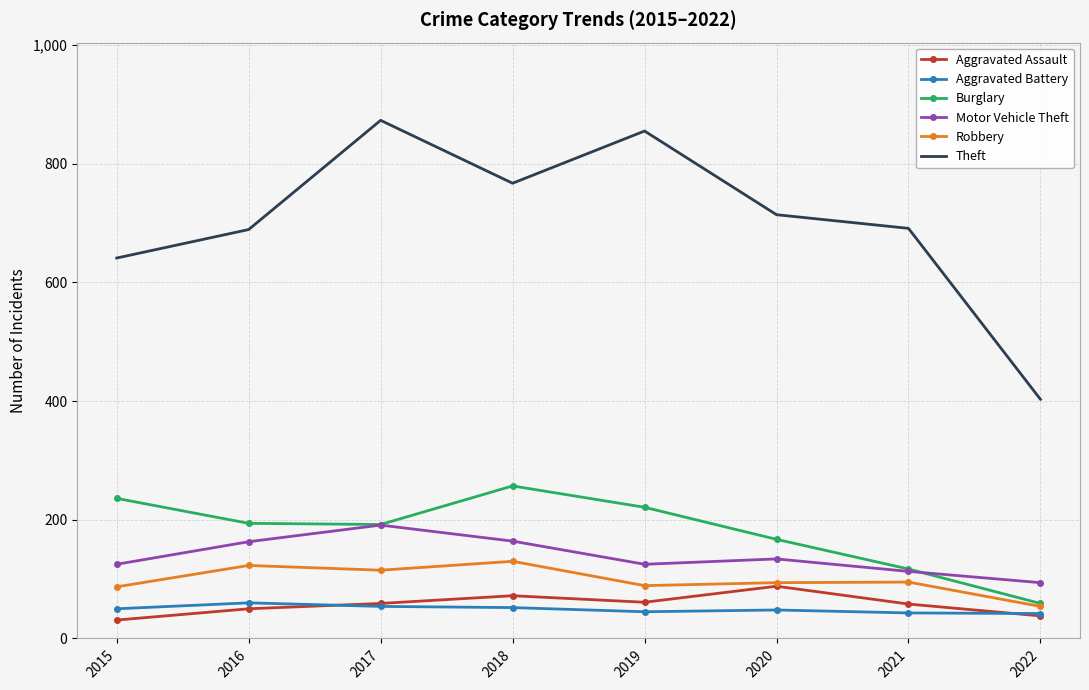

How many values in the Aggravated Assault series are below 59?

4